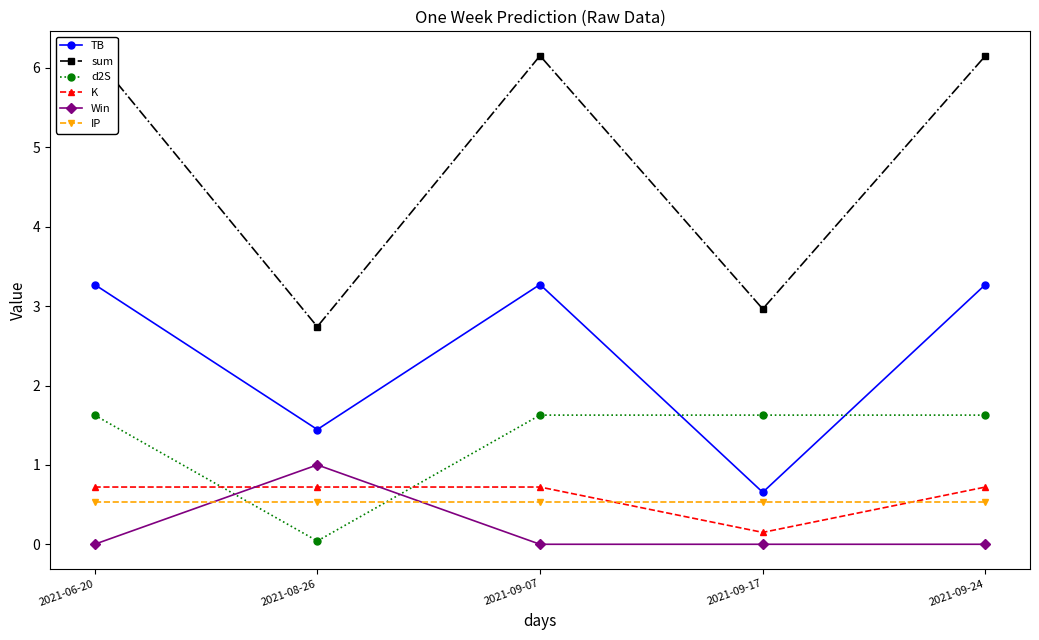

Is it true that d2S equals 1.6 at 2021-09-17?

True